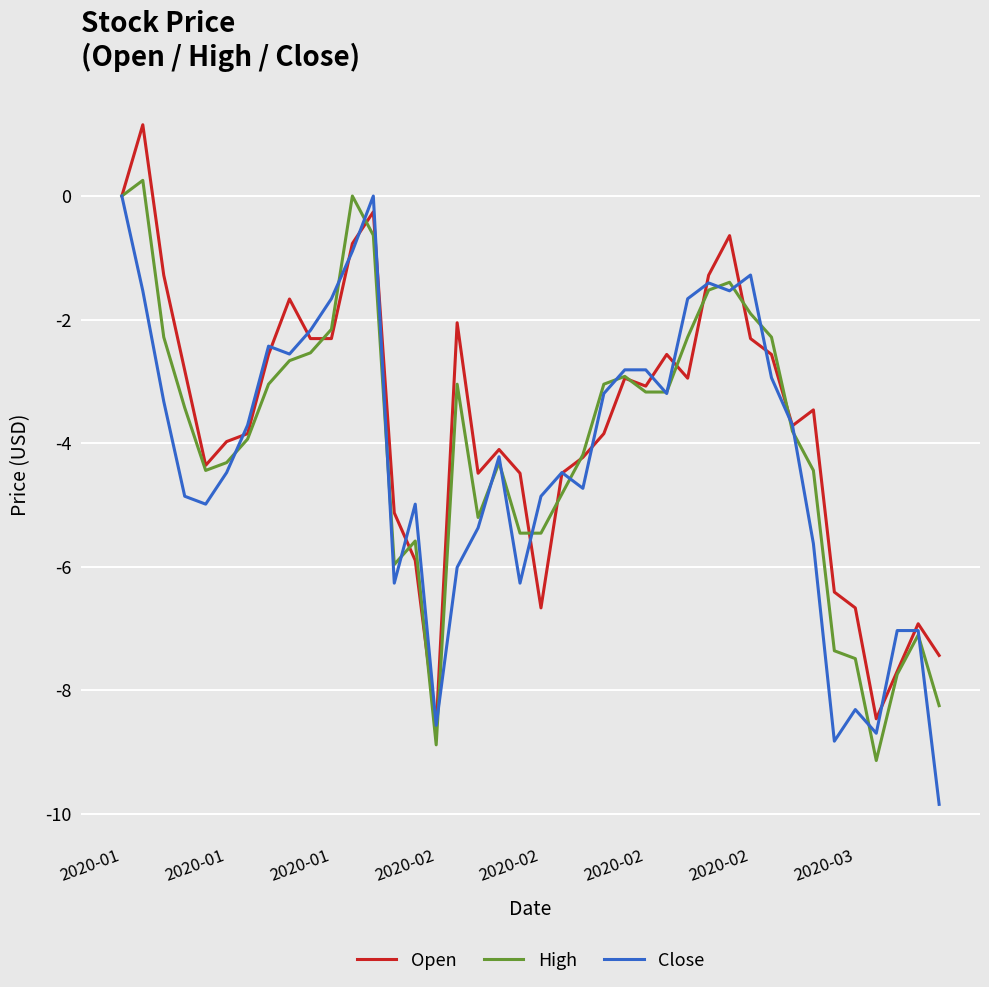

Count the number of categories in the chart.

40